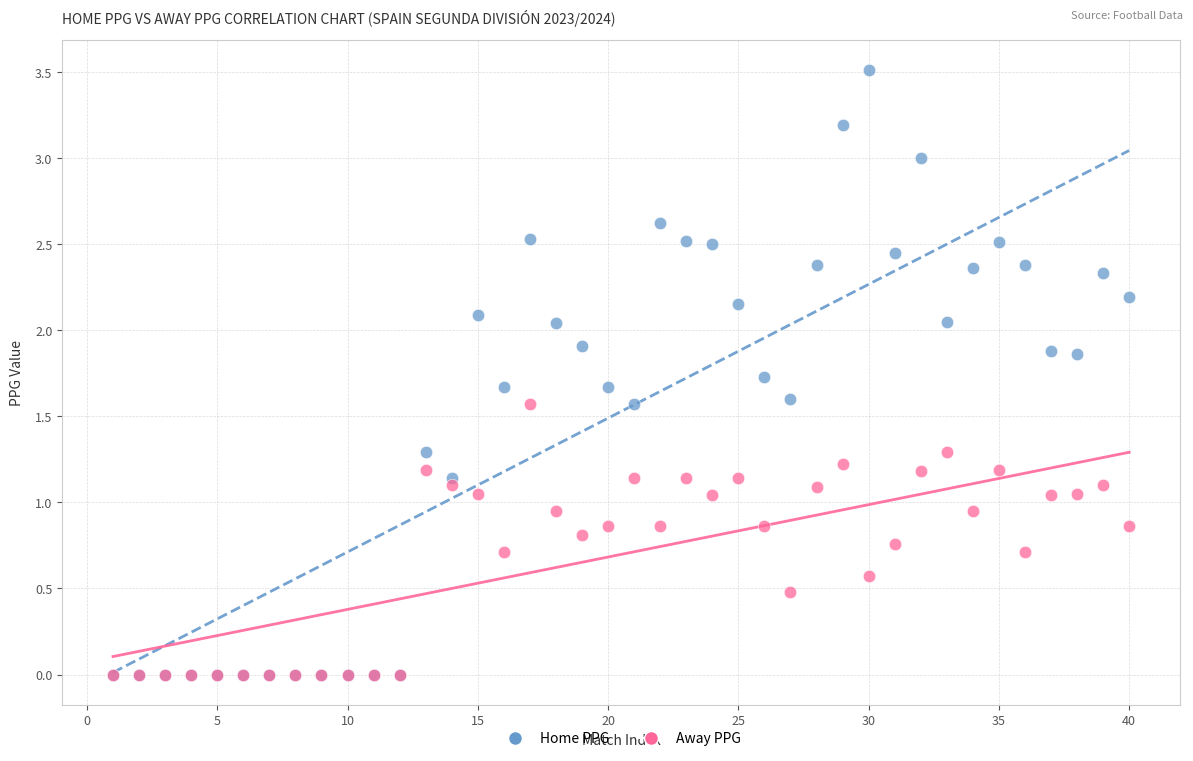

Which series has the largest Y range (max minus min)?

Home PPG